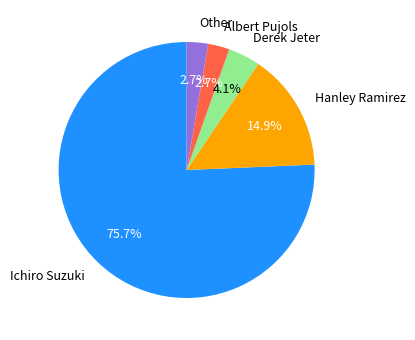

To the nearest percent, what is the average slice percentage?

20%